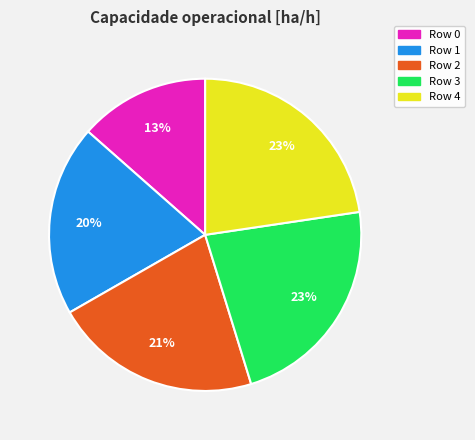

To the nearest percent, what is the average slice percentage?

20%